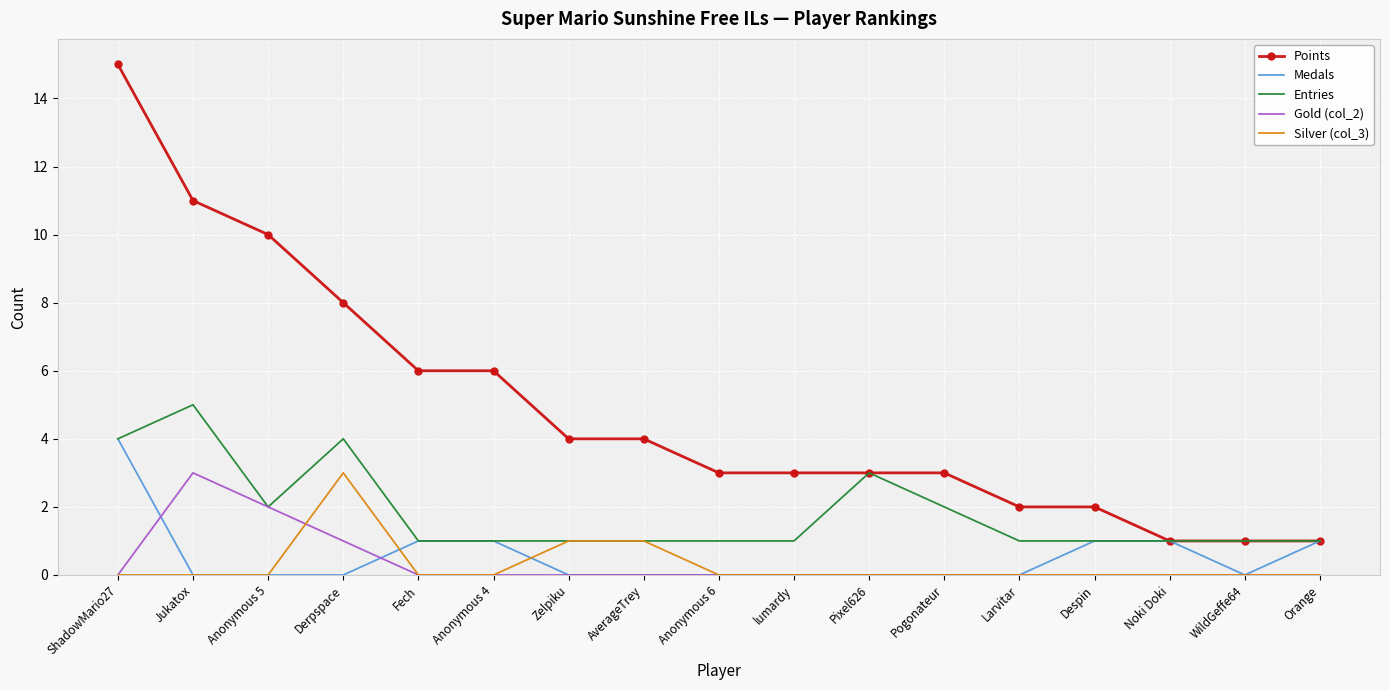

Reading left to right, list all the values displayed in this chart.

Points: 15	11	10	8	6	6	4	4	3	3	3	3	2	2	1	1	1
Medals: 4	0	0	0	1	1	0	0	0	0	0	0	0	1	1	0	1
Entries: 4	5	2	4	1	1	1	1	1	1	3	2	1	1	1	1	1
Gold (col_2): 0	3	2	1	0	0	0	0	0	0	0	0	0	0	0	0	0
Silver (col_3): 0	0	0	3	0	0	1	1	0	0	0	0	0	0	0	0	0